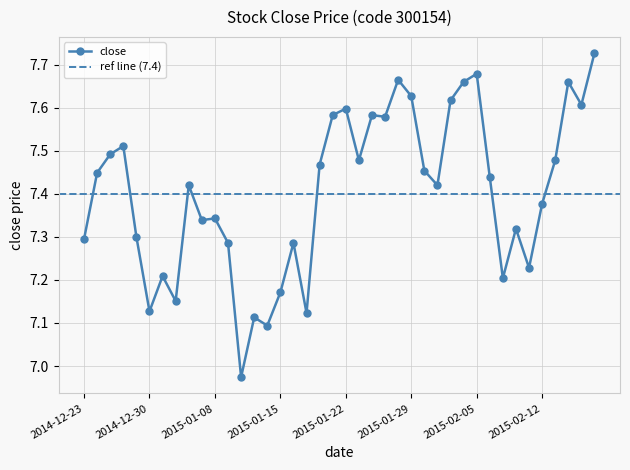

What is the label of the 10th point from the right?

2015-02-05